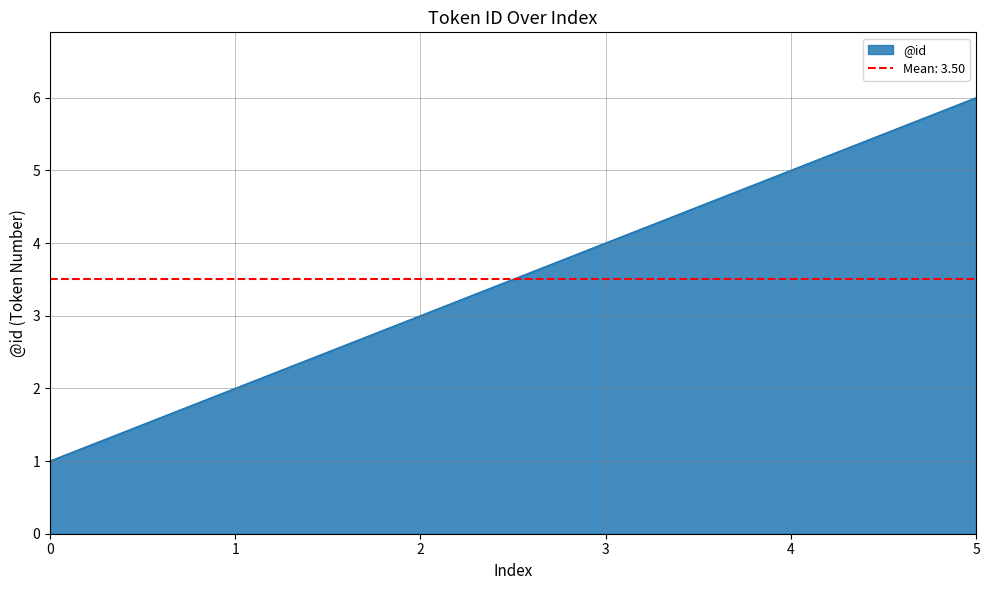

What is the sum of all values?

21